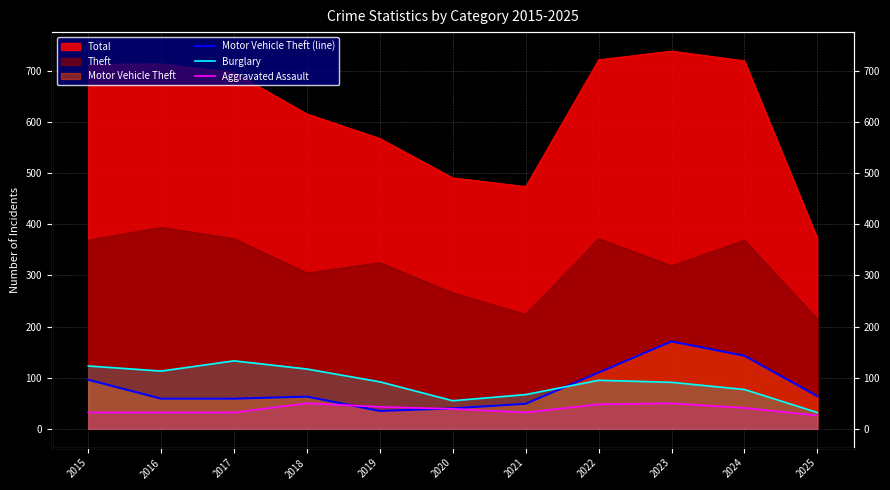

Which has a higher value, 2021 or 2024?

2024